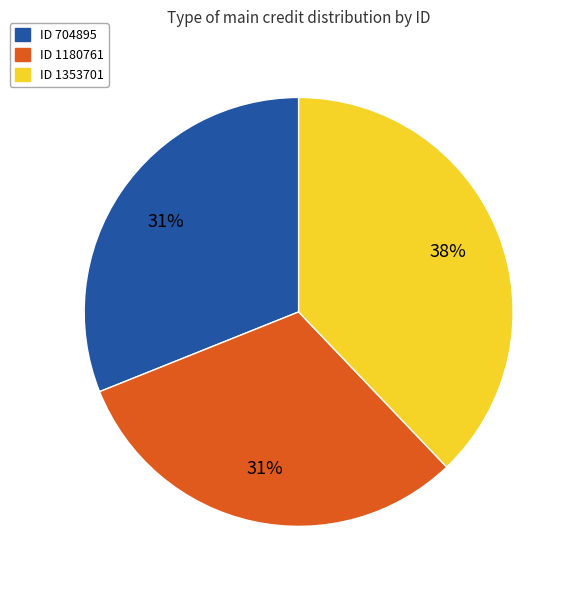

Is there any slice that represents more than half of the pie?

No